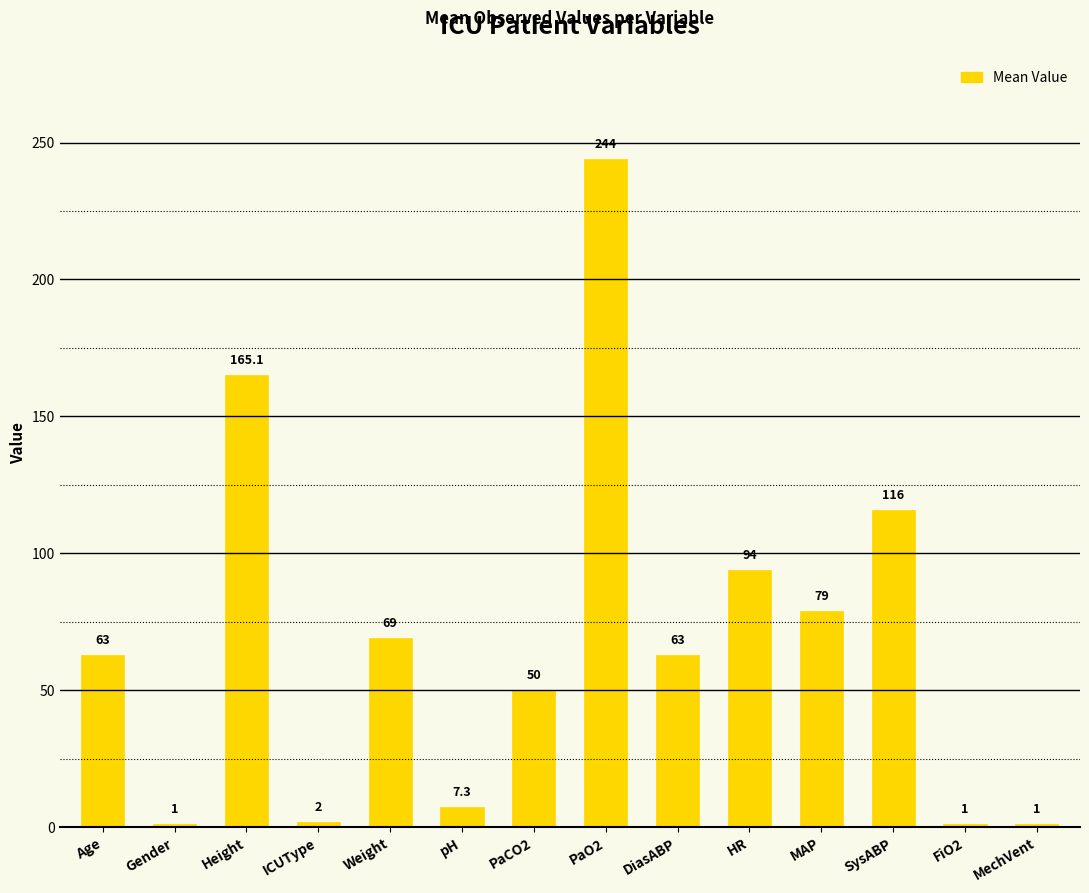

What is the label of the 5th bar from the right?

HR